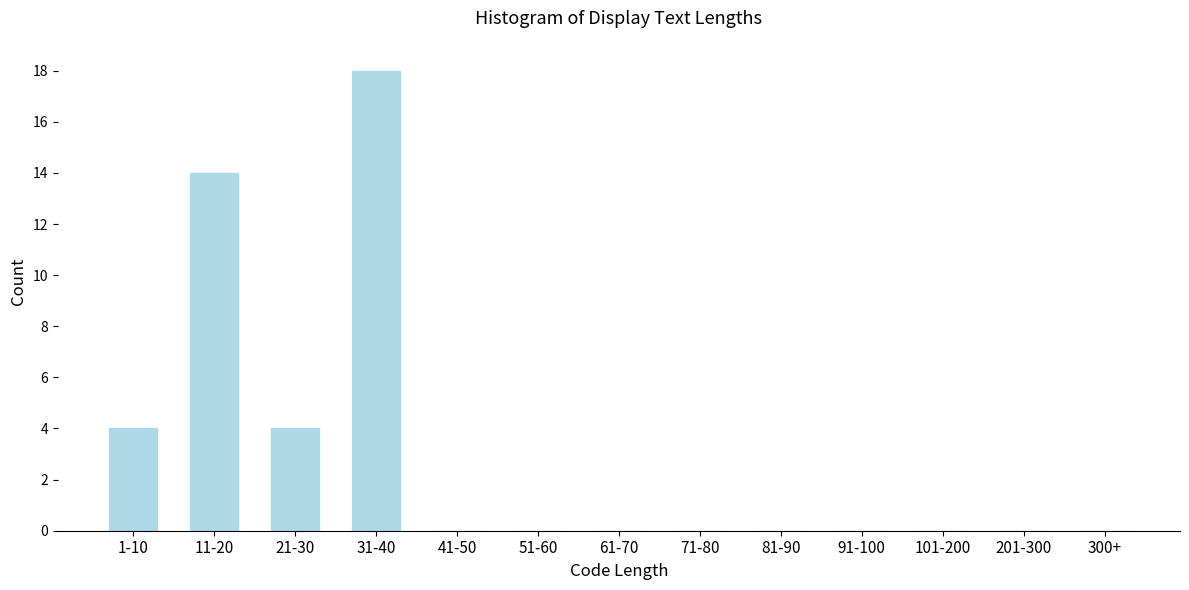

Reading left to right, list all the values displayed in this chart.

1-10=4	11-20=14	21-30=4	31-40=18	41-50=0	51-60=0	61-70=0	71-80=0	81-90=0	91-100=0	101-200=0	201-300=0	300+=0